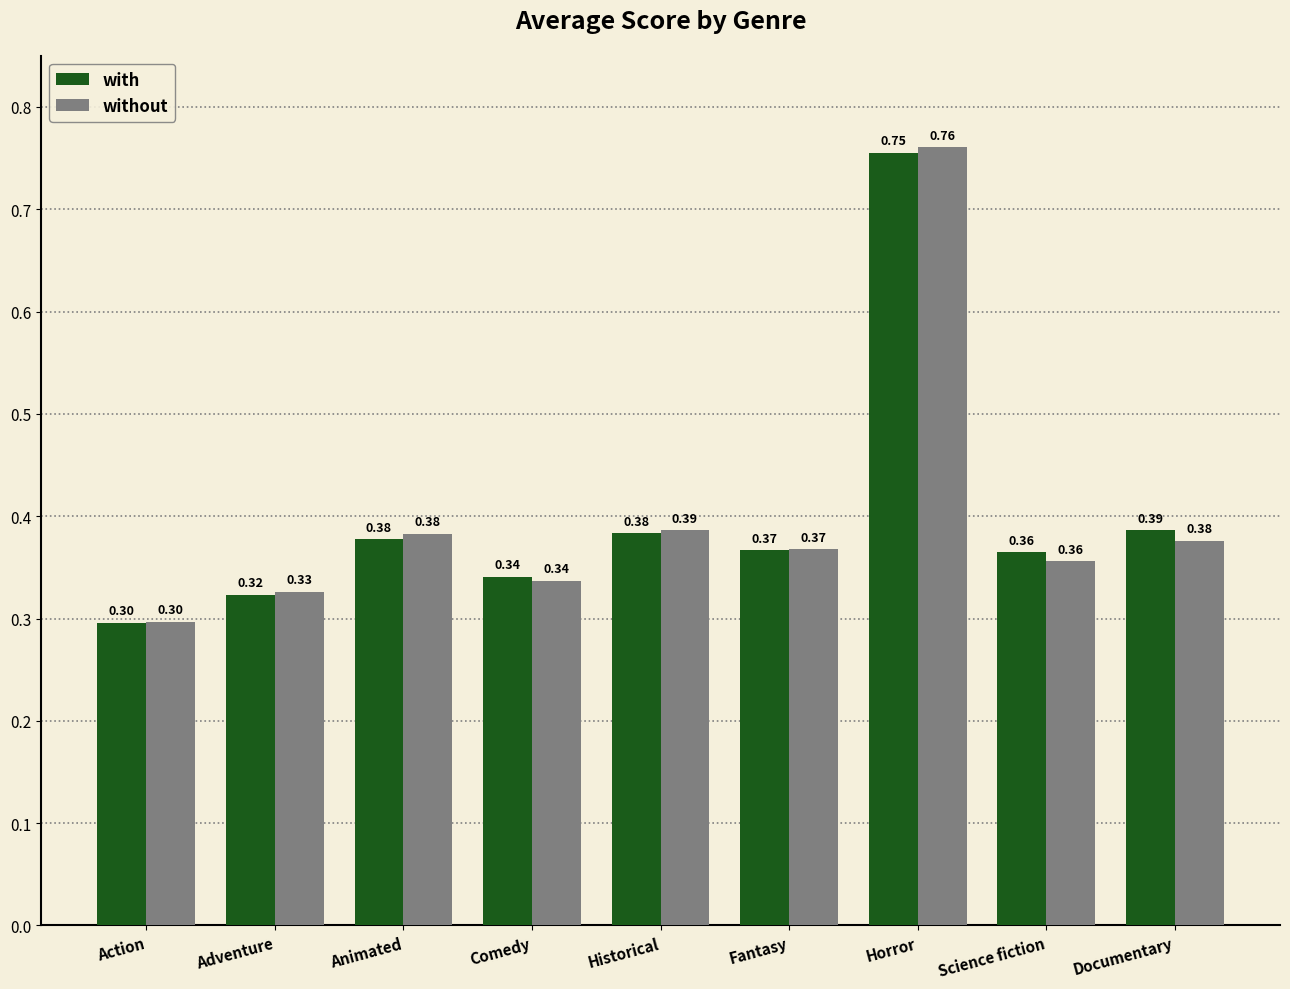

True or false: with has a value of 0.3 at Action.

True